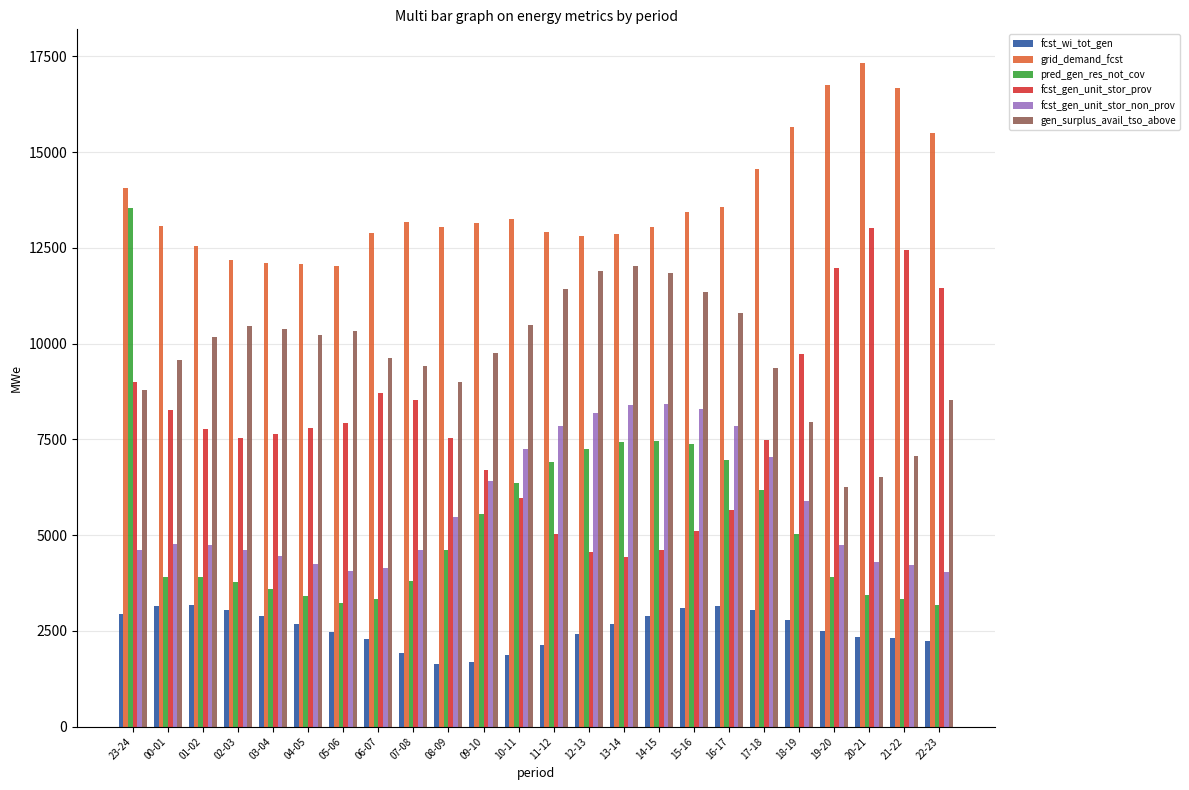

Which series has the widest spread of values?

pred_gen_res_not_cov